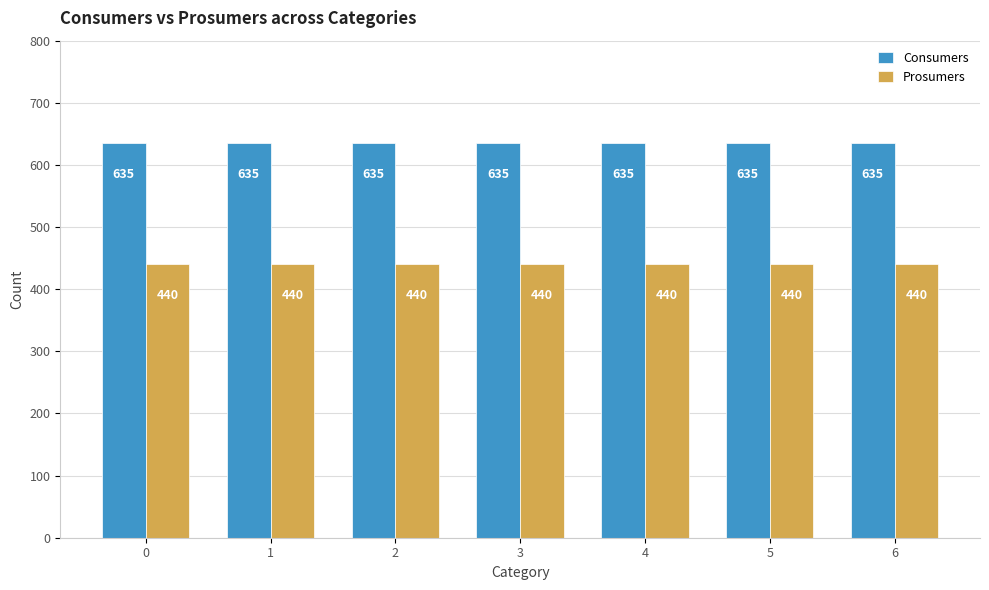

Rank the series by their average value, from highest to lowest.

Consumers, Prosumers